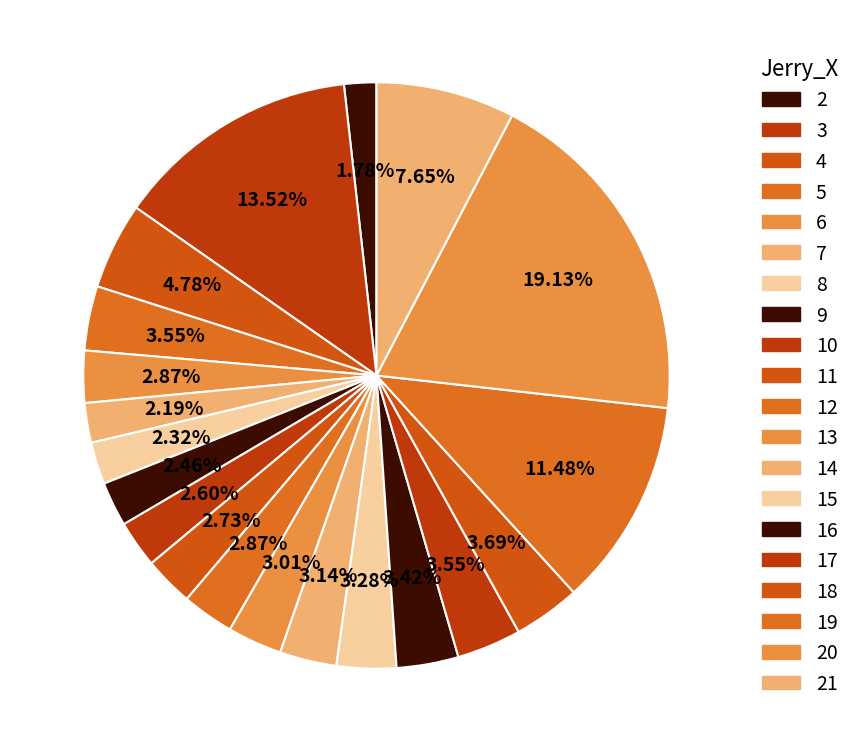

To the nearest percent, what portion does 11 represent?

3%